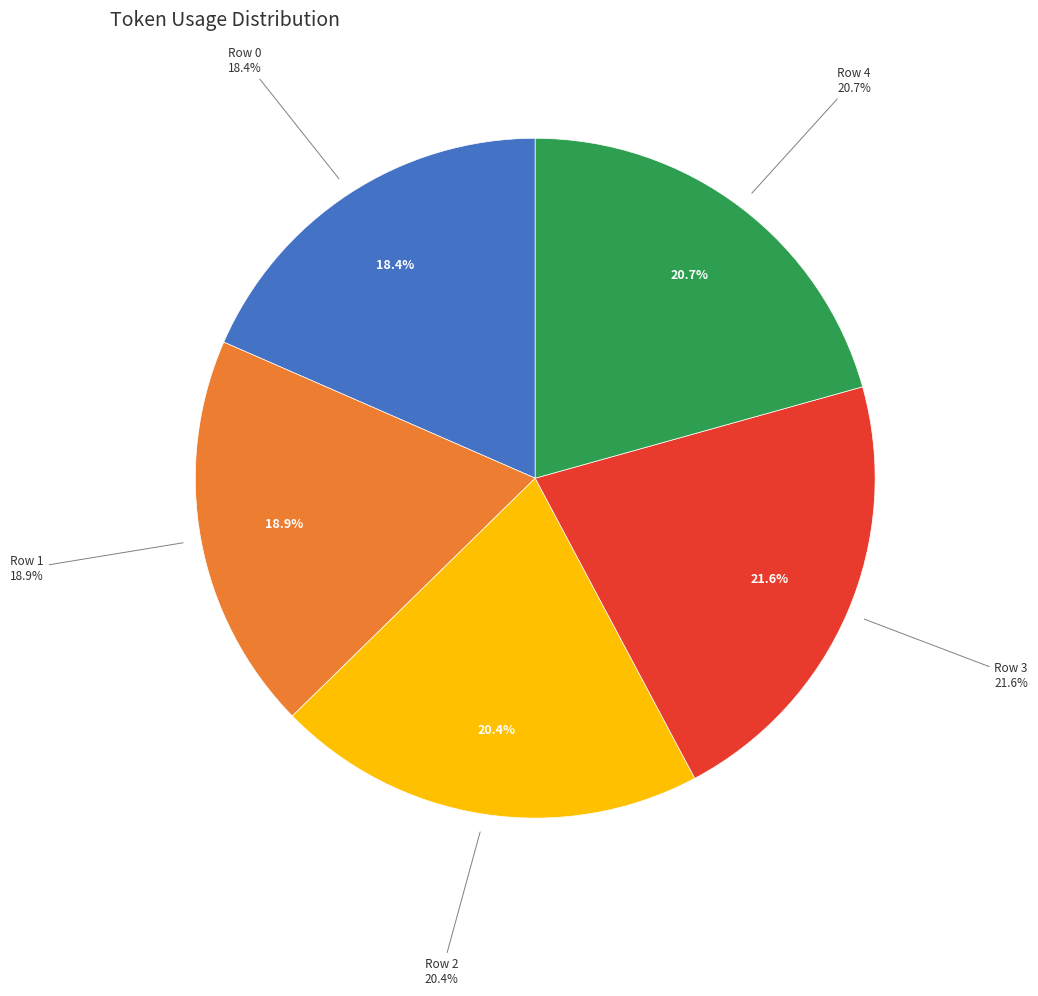

Is there a majority slice in this chart?

No